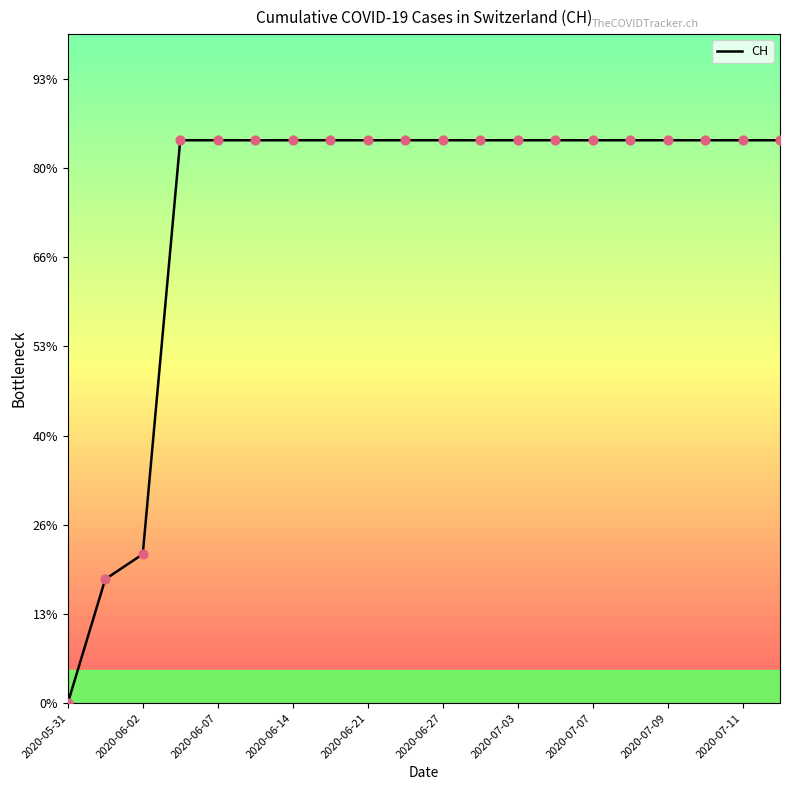

Is this an area chart (filled region under the line)?

No